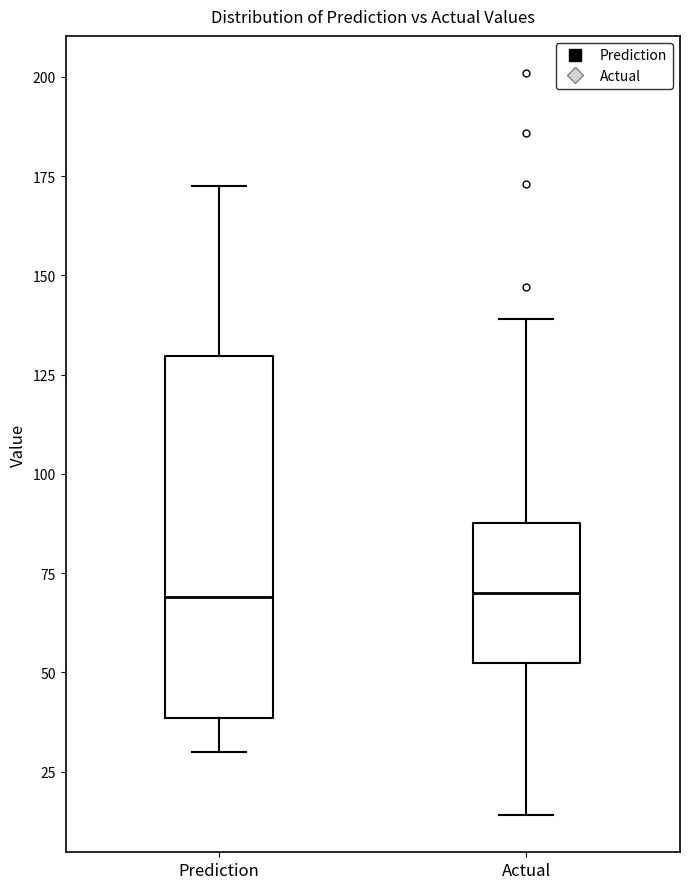

Reading left to right, read every box against the y-axis: the position of its median line, the range the box covers, and the ends of its whiskers. The values are not printed on the chart, so give them approximately, as read against the axis.

Prediction: median 70, box 40 to 130, whiskers 30 to 170
Actual: median 70, box 50 to 90, whiskers 15 to 140